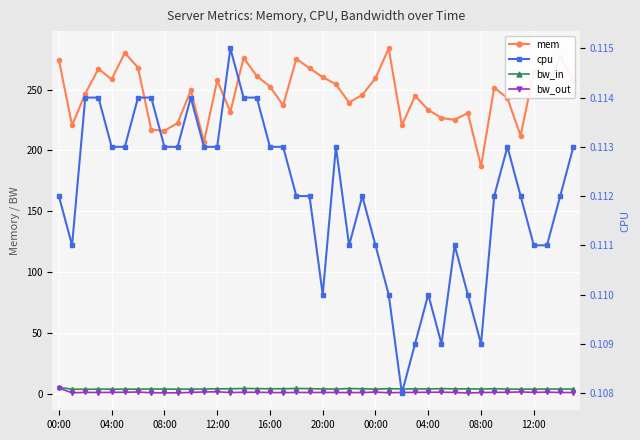

Reading left to right, extract all data points from this chart.

mem: 274.4	220.7	246.7	267.1	258.5	280.4	268.1	217.1	216.2	222.6	249.4	207.1	257.6	231.7	276.2	261.2	252.6	237.1	275.3	267.6	260.3	254.4	239.4	245.8	259.4	284.0	220.7	244.8	233.5	226.6	225.3	230.7	187.1	251.7	243.0	212.1	264.4	251.7	276.7	258.1
bw_in: 5.2	3.7	3.6	3.7	3.7	3.7	3.7	3.8	3.8	3.6	3.7	3.8	4.0	4.0	4.2	4.1	4.0	4.0	4.2	4.1	3.8	3.8	4.2	4.0	3.7	4.1	3.9	3.9	3.9	4.1	3.9	3.9	3.8	4.0	3.7	3.7	3.7	3.8	3.8	3.7
bw_out: 4.6	0.7	1.0	0.9	1.1	1.1	1.3	0.7	0.7	0.6	1.0	1.4	1.5	0.9	1.1	1.1	0.9	0.8	1.0	0.9	1.0	0.9	0.8	0.9	1.2	0.7	1.0	1.1	1.1	1.2	1.0	0.5	0.9	1.1	1.1	1.4	1.0	1.2	0.9	0.9
cpu: 0.1	0.1	0.1	0.1	0.1	0.1	0.1	0.1	0.1	0.1	0.1	0.1	0.1	0.1	0.1	0.1	0.1	0.1	0.1	0.1	0.1	0.1	0.1	0.1	0.1	0.1	0.1	0.1	0.1	0.1	0.1	0.1	0.1	0.1	0.1	0.1	0.1	0.1	0.1	0.1